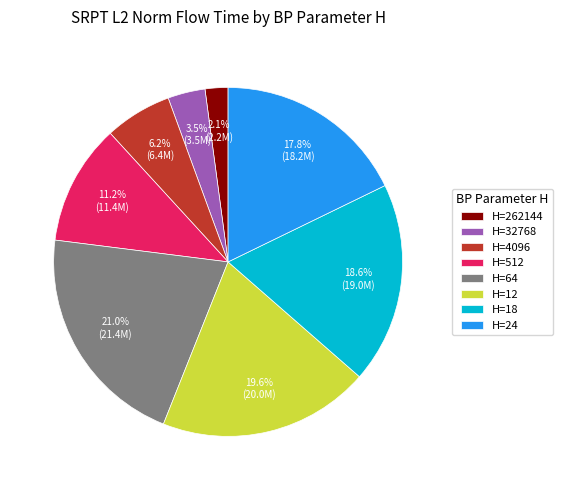

To the nearest percent, what is the average slice percentage?

12%